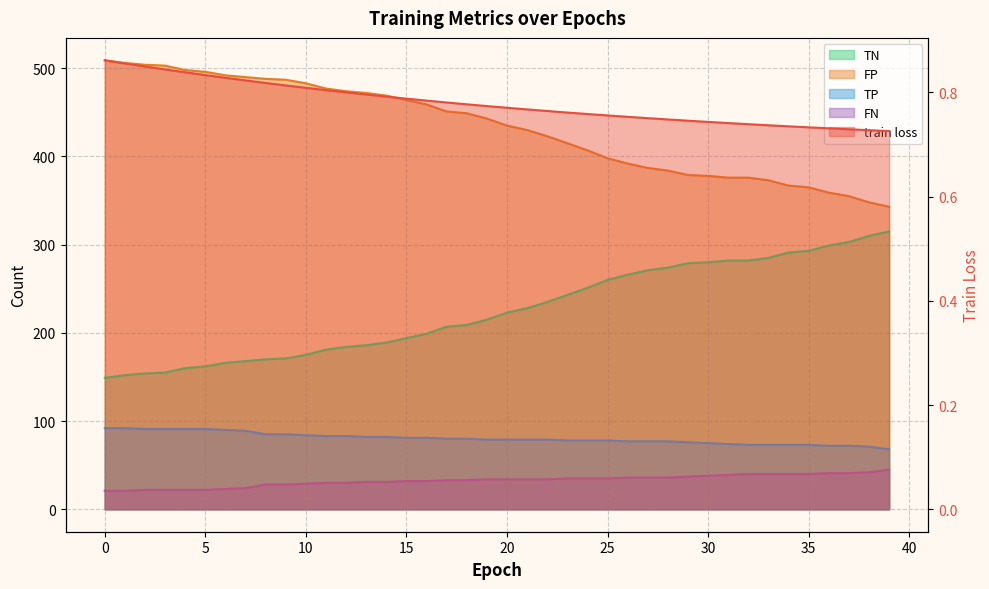

At how many categories does at least one series exceed 227?

40